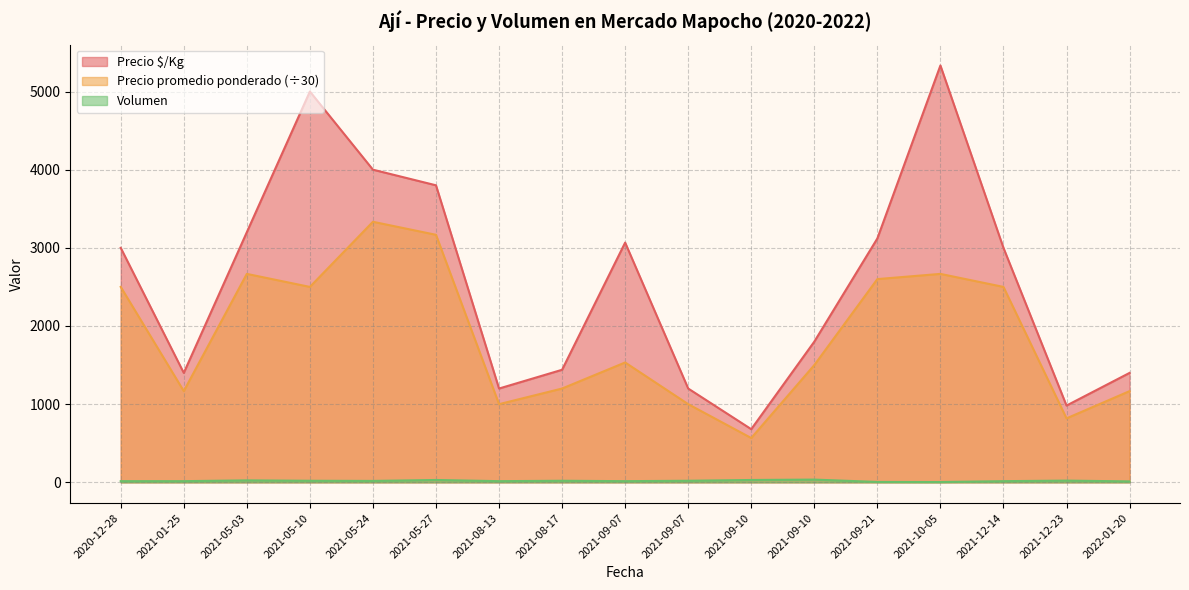

Reading left to right, extract all data points from this chart.

Precio $/Kg: 2020-12-28=3000.0	2021-01-25=1400.0	2021-05-03=3200.0	2021-05-10=5000.0	2021-05-24=4000.0	2021-05-27=3800.0	2021-08-13=1200.0	2021-08-17=1440.0	2021-09-07=3067.0	2021-09-07=1200.0	2021-09-10=680.0	2021-09-10=1800.0	2021-09-21=3120.0	2021-10-05=5333.0	2021-12-14=3000.0	2021-12-23=982.0	2022-01-20=1400.0
Precio promedio ponderado: 2020-12-28=2500.0	2021-01-25=1166.7	2021-05-03=2666.7	2021-05-10=2500.0	2021-05-24=3333.3	2021-05-27=3166.7	2021-08-13=1000.0	2021-08-17=1200.0	2021-09-07=1533.3	2021-09-07=1000.0	2021-09-10=566.7	2021-09-10=1500.0	2021-09-21=2600.0	2021-10-05=2666.7	2021-12-14=2500.0	2021-12-23=818.2	2022-01-20=1166.7
Volumen: 2020-12-28=15.0	2021-01-25=15.0	2021-05-03=25.0	2021-05-10=20.0	2021-05-24=18.0	2021-05-27=30.0	2021-08-13=15.0	2021-08-17=20.0	2021-09-07=15.0	2021-09-07=20.0	2021-09-10=30.0	2021-09-10=35.0	2021-09-21=5.0	2021-10-05=4.0	2021-12-14=15.0	2021-12-23=22.0	2022-01-20=12.0